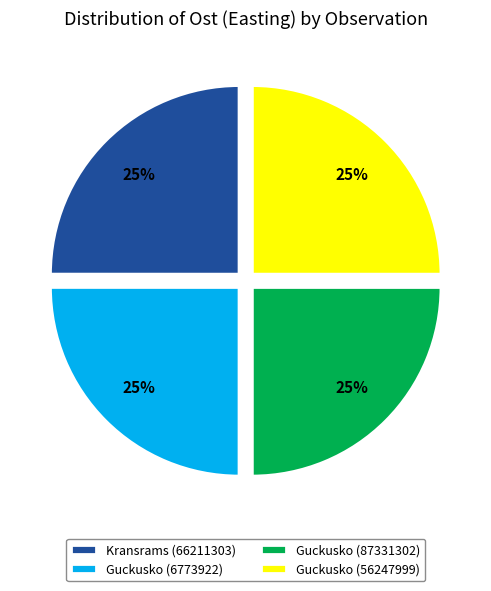

How many slices are in this pie chart?

4